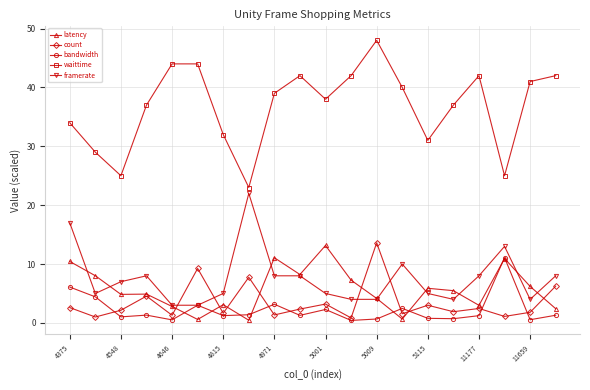

How many series are shown in this chart?

5